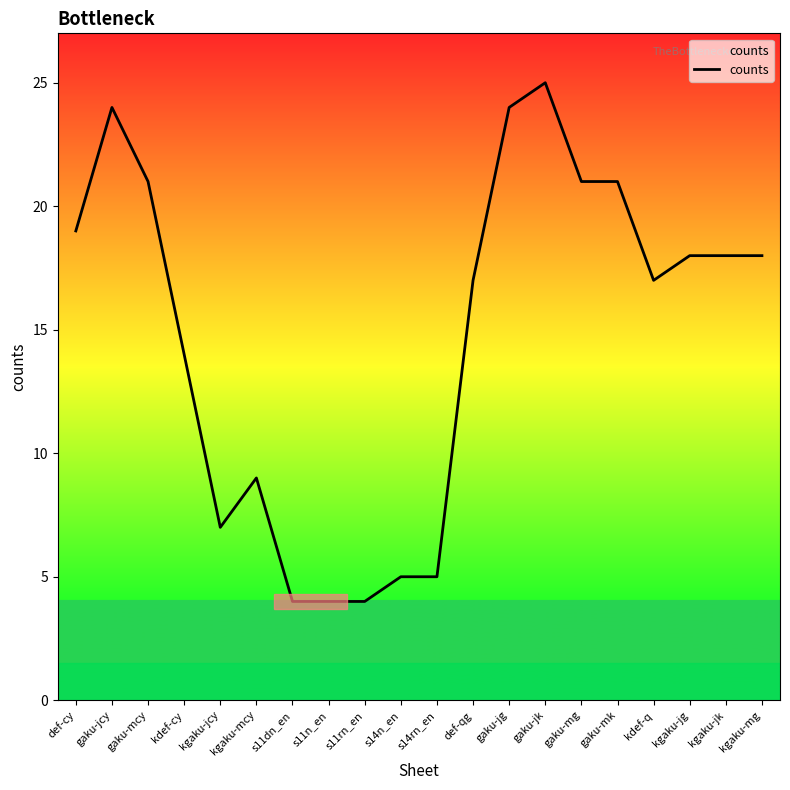

What is the difference between the values at def-qg and gaku-jg?

7